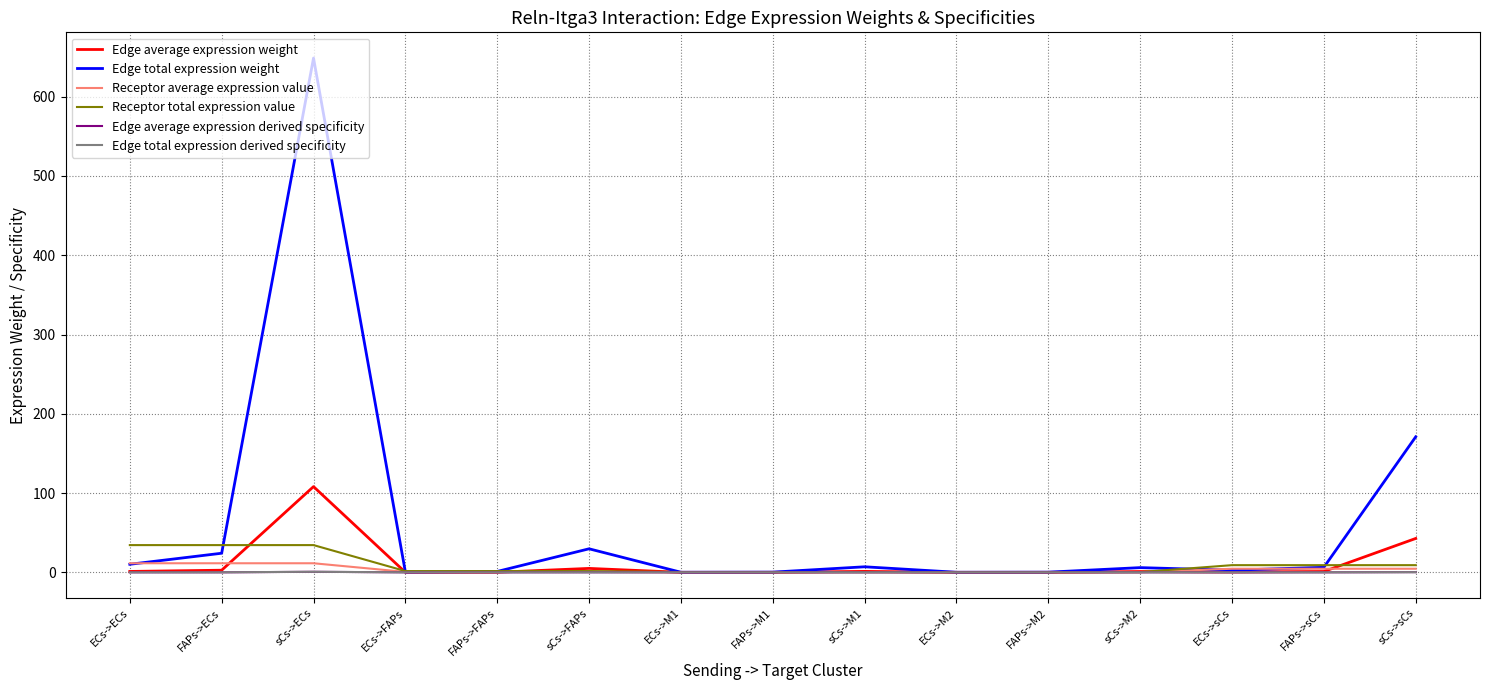

True or false: Edge average expression weight and Receptor total expression value cross at least once.

True